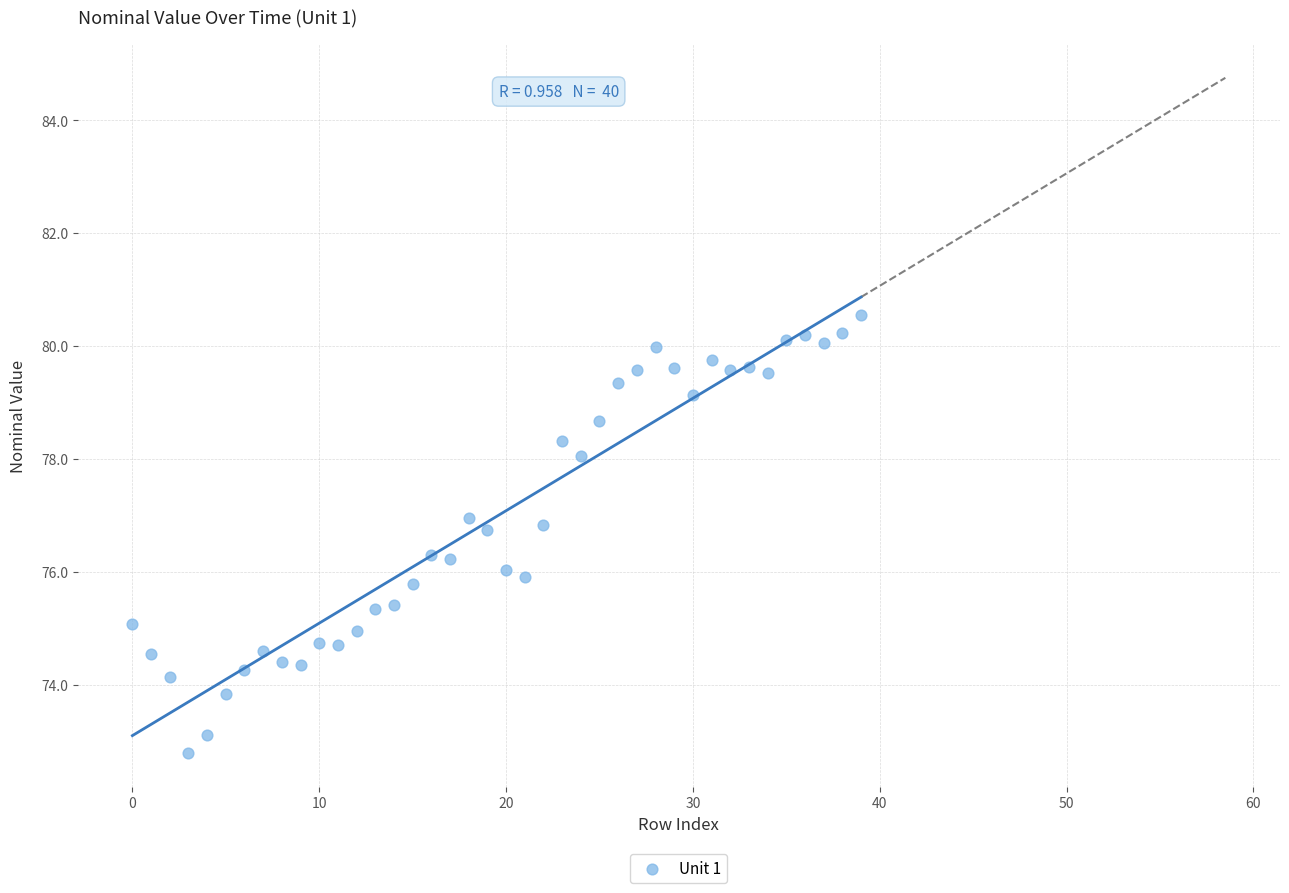

How many points are shown in the scatter plot?

40